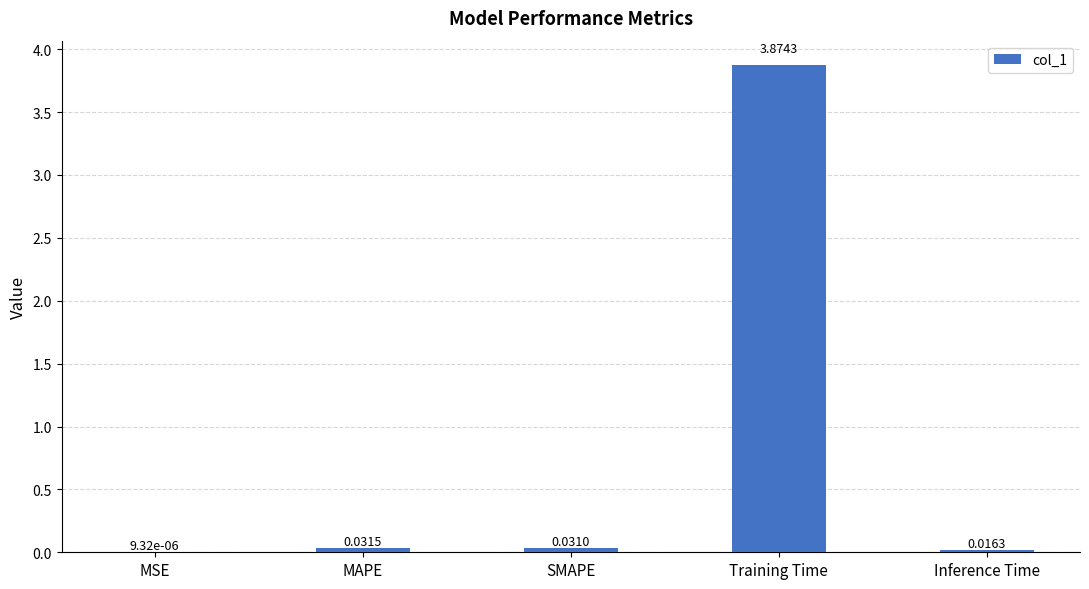

What is the sum of all values?

4.0